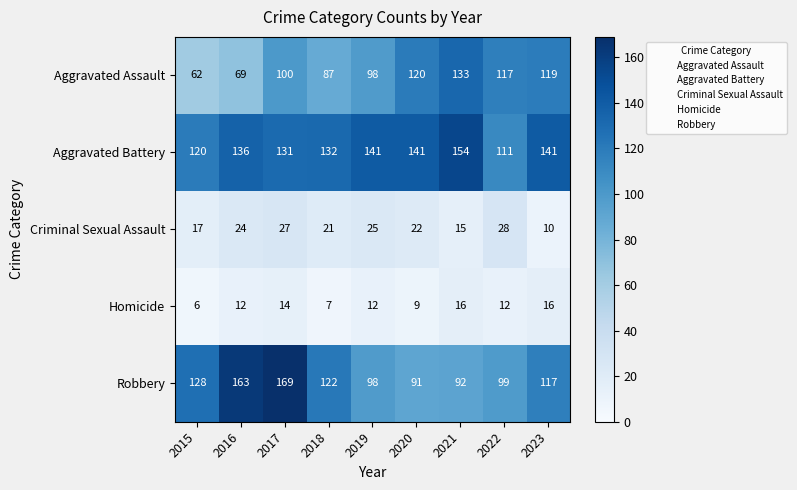

Which category has the highest value across all series?

2017